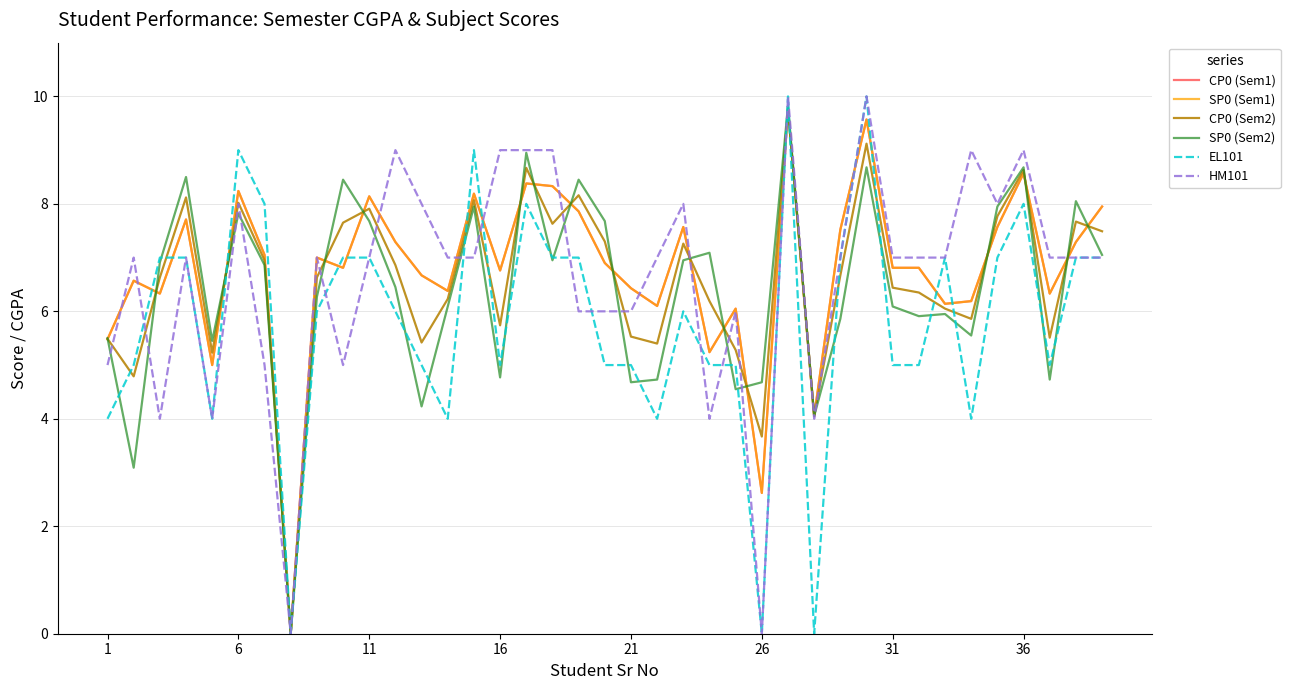

True or false: EL101 has more than 0 points higher than both neighbors.

True